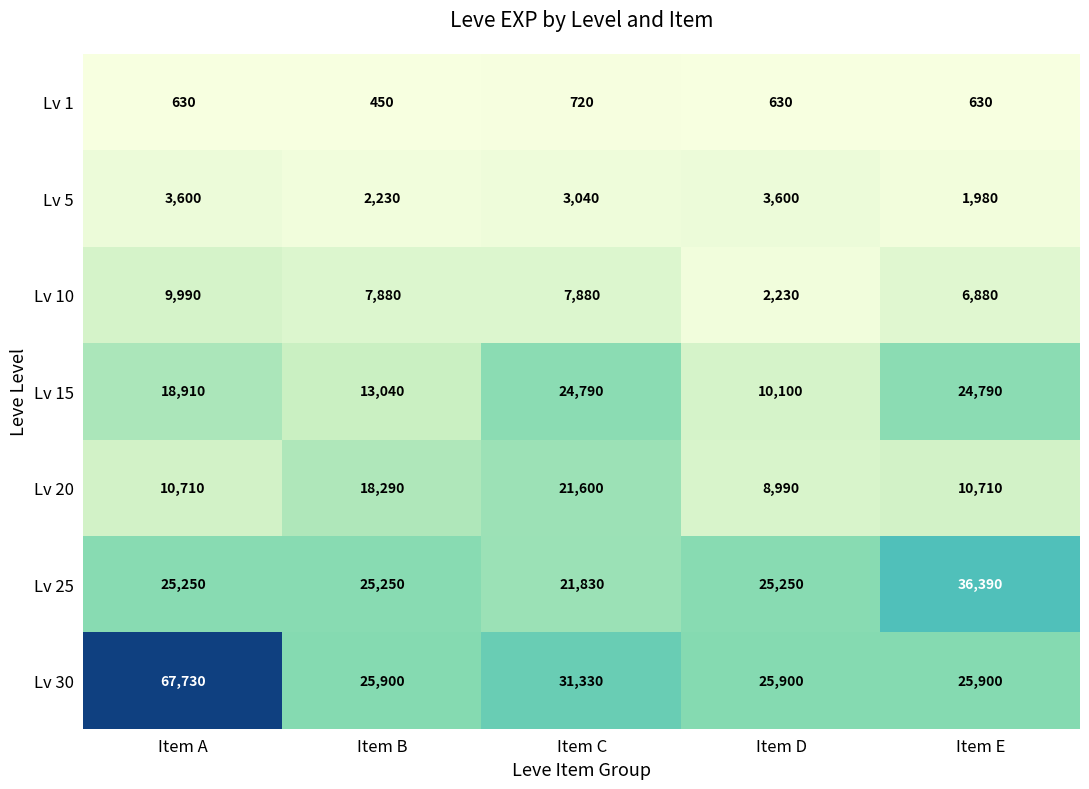

Which series has the largest range (max minus min)?

Lv 30